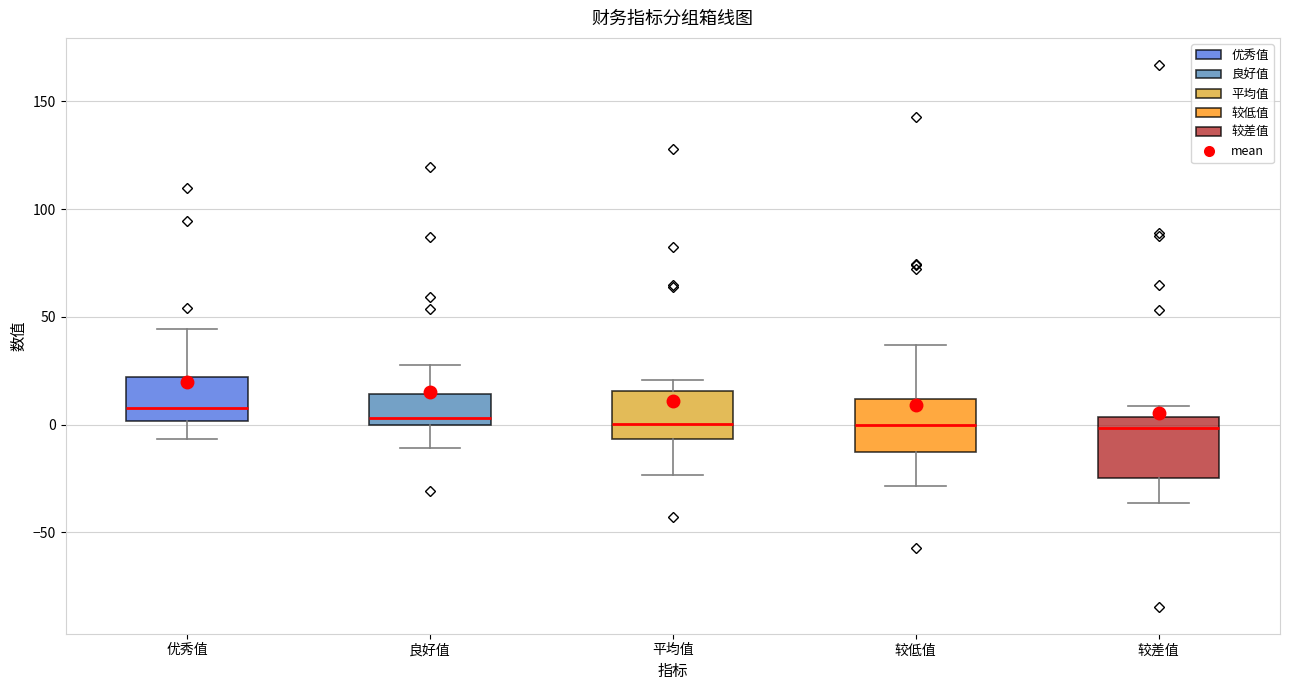

Where does the upper whisker of the box for 较差值 end on the y-axis? The values are not printed on the chart, so give them approximately, as read against the axis.

10